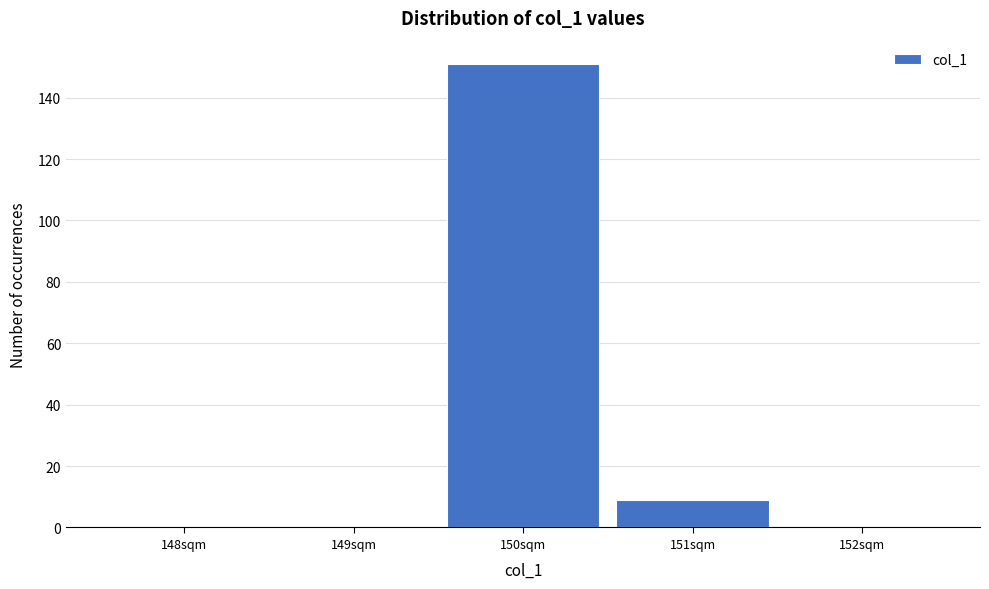

Reading left to right, what are all the values shown in this chart?

148sqm=0	149sqm=0	150sqm=151	151sqm=9	152sqm=0